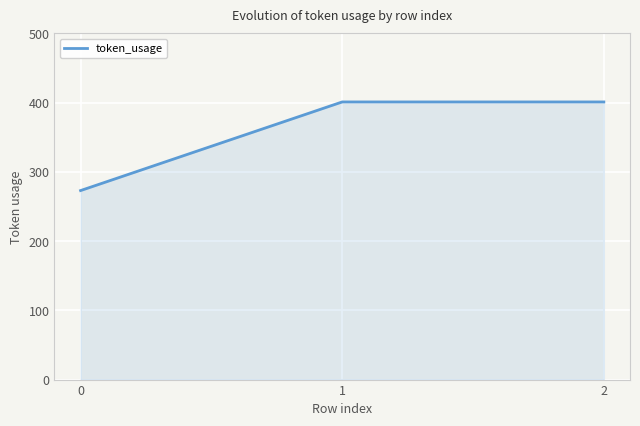

What is the ratio of the value at 2 to the value at 0?

1.5